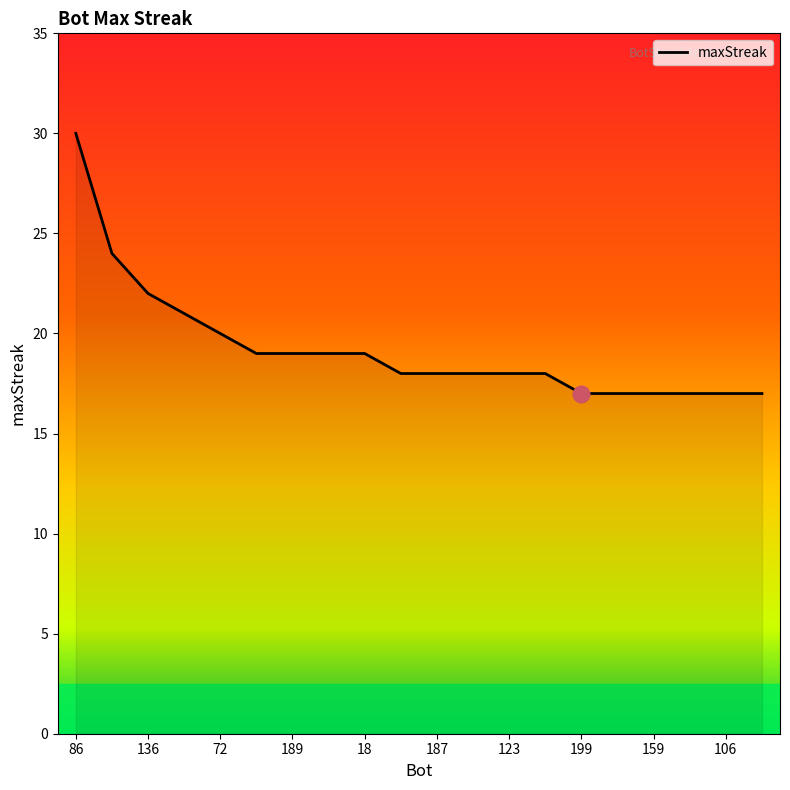

Does the chart display data point markers on the line(s)?

No